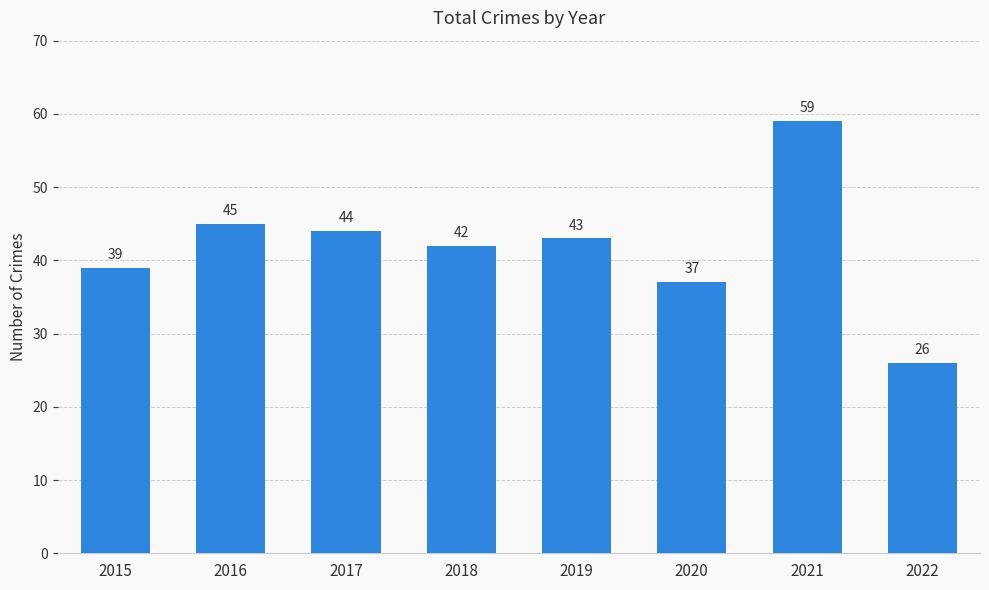

What is the difference between the maximum and second lowest values?

22